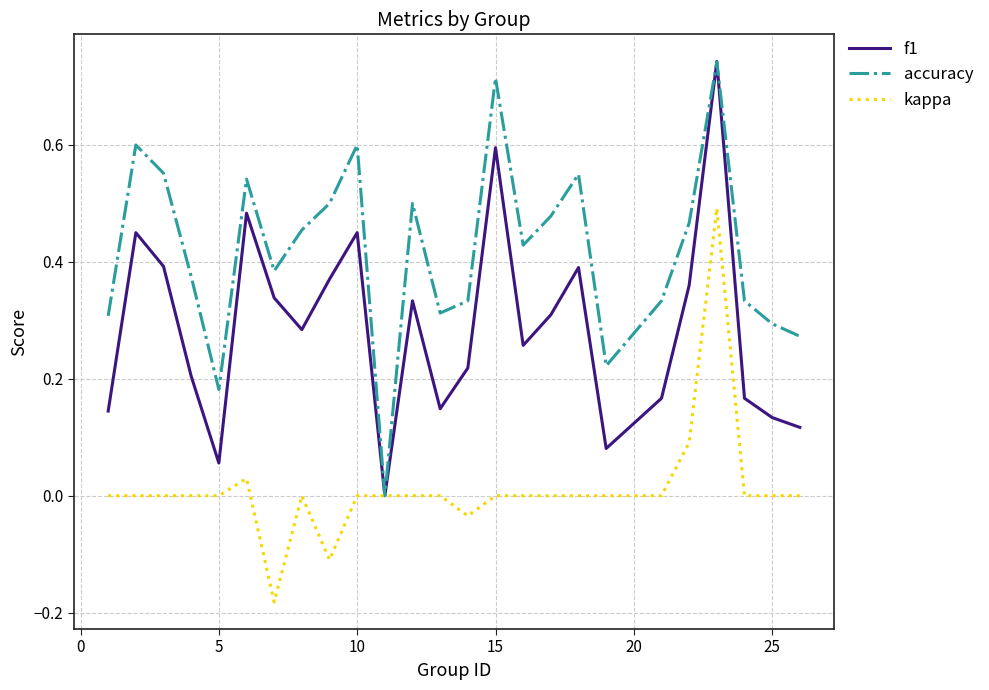

Which series has the largest total across all categories?

accuracy